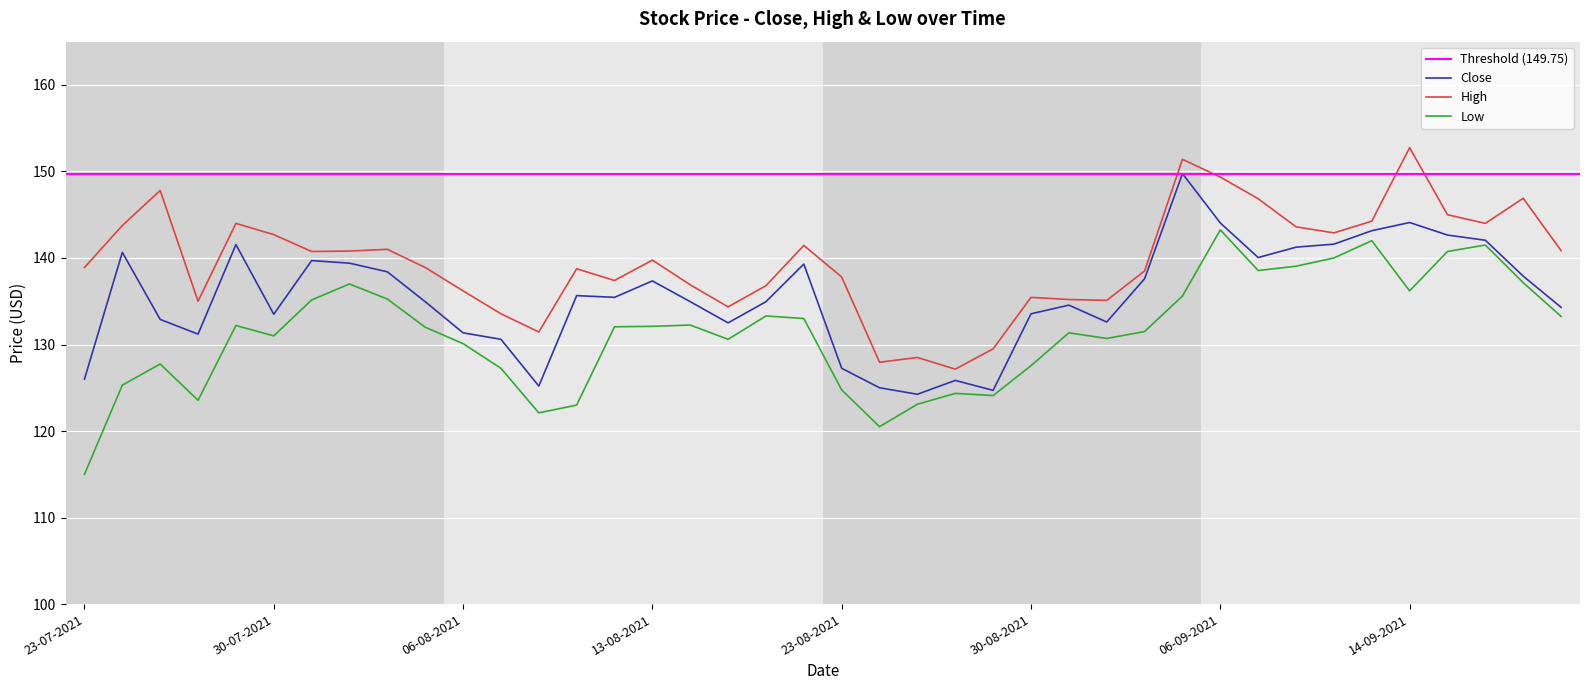

How many lines are shown in the chart?

3